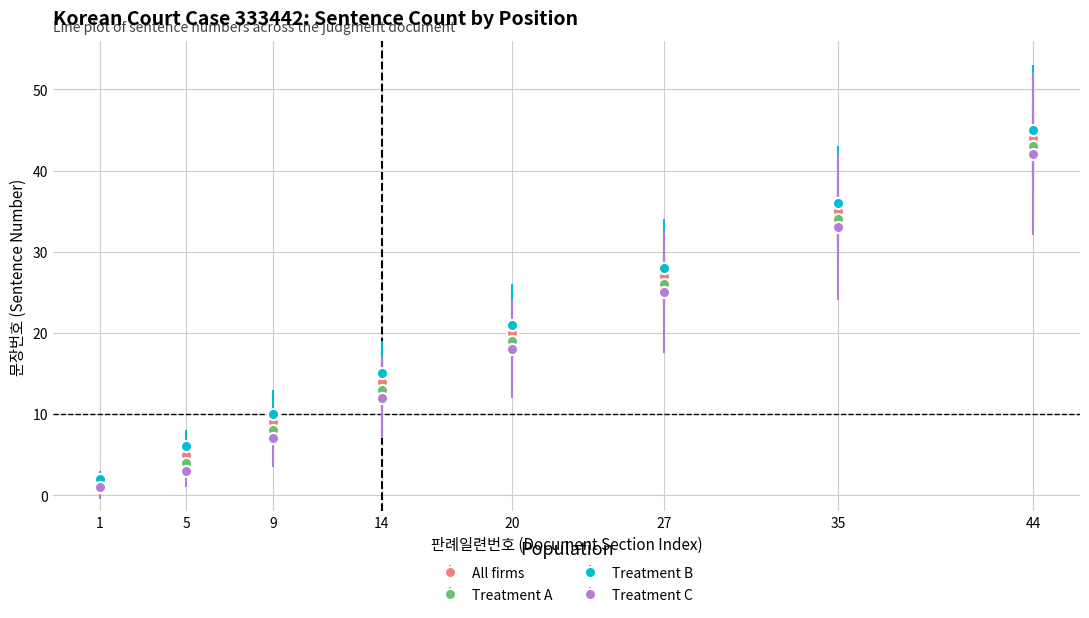

What is the difference between the maximum and minimum values in the All firms series?

43